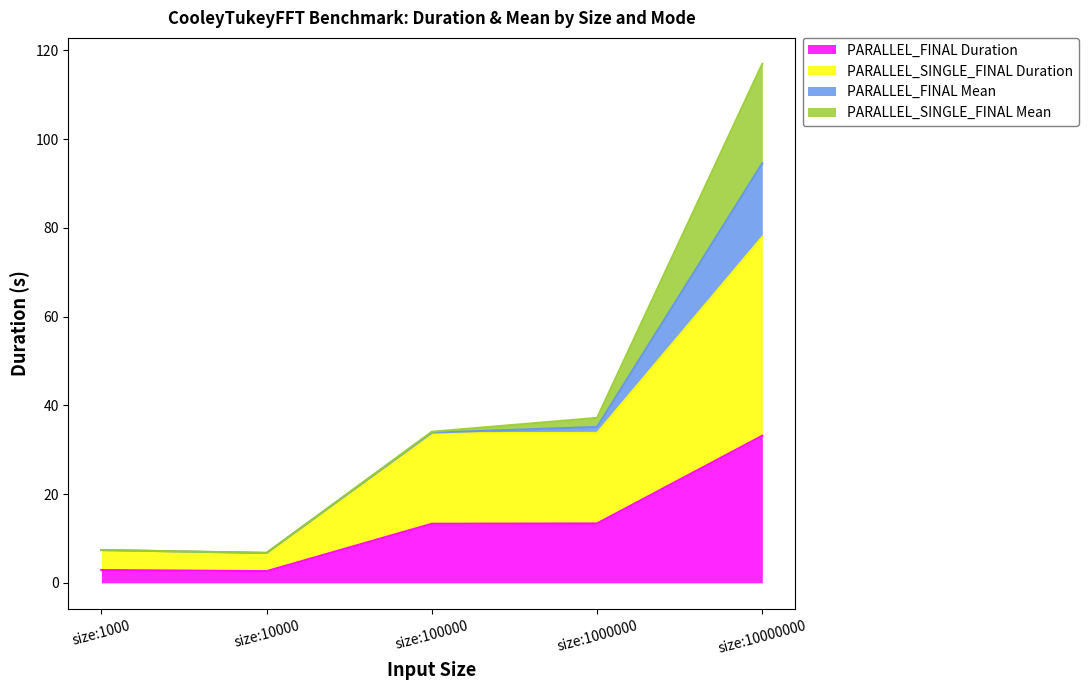

What is the maximum value for PARALLEL_FINAL Duration?

33.1